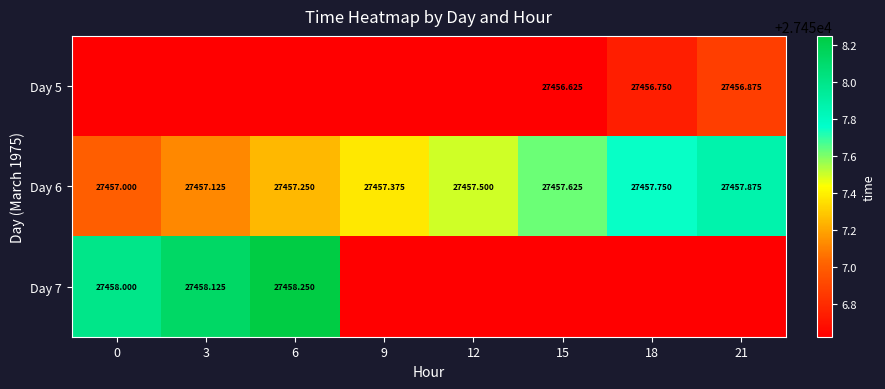

Is the value of Day 5 at 12 greater than the value of Day 7 at 6?

No